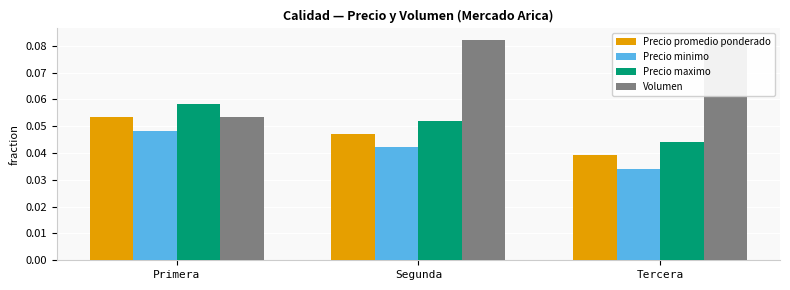

What is the label of the 3rd bar from the left?

Tercera